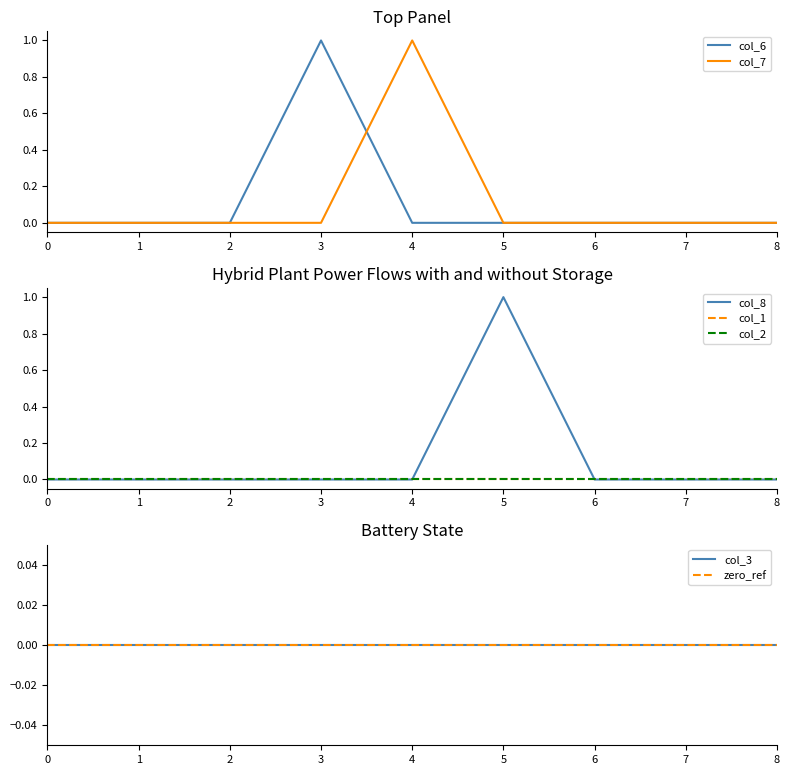

How many interior local peaks does the col_6 series have?

1